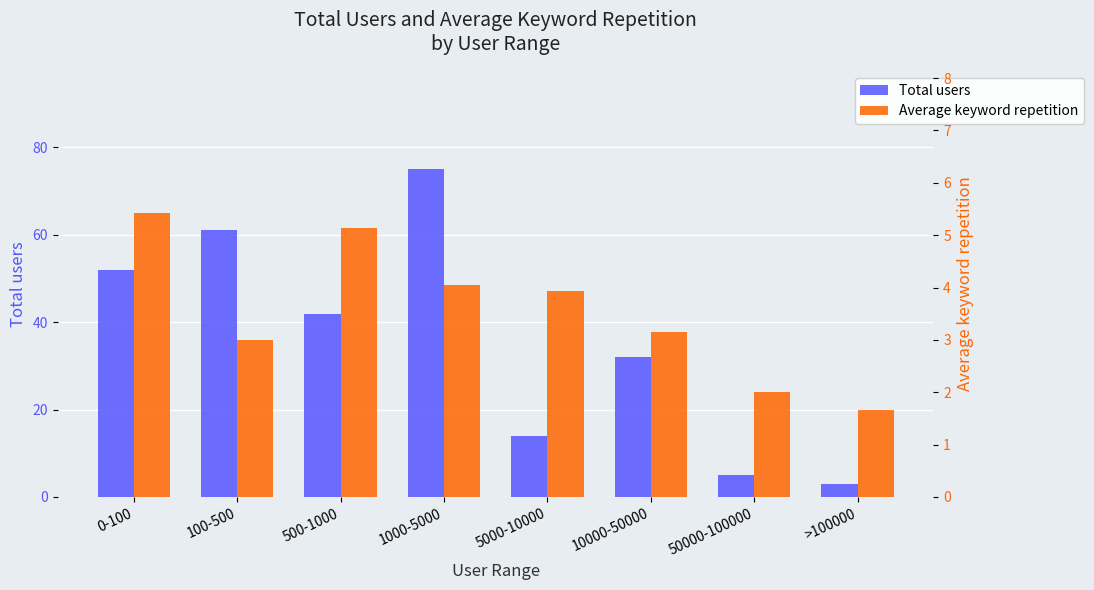

Is it true that Total users equals 75.0 at 1000-5000?

True